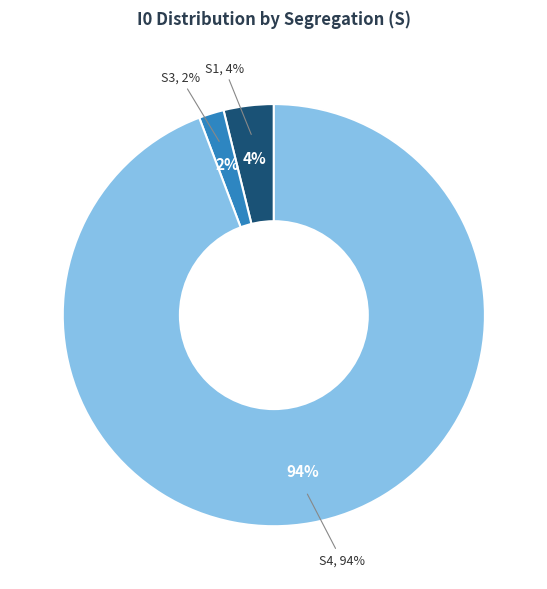

Which category has the biggest portion of the pie?

S4